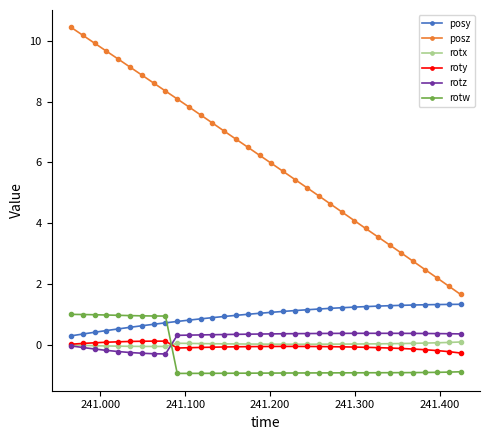

True or false: rotx has more than 0 interior local peaks.

True